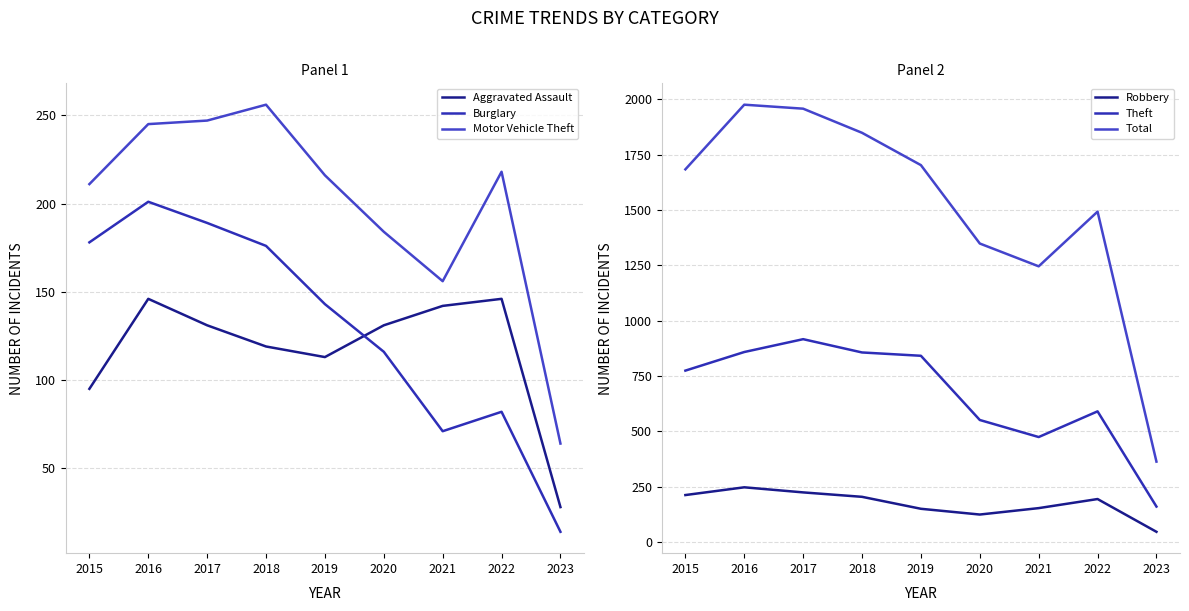

Reading left to right, transcribe all the data shown in this chart.

Aggravated Assault: 2015=95	2016=146	2017=131	2018=119	2019=113	2020=131	2021=142	2022=146	2023=28
Burglary: 2015=178	2016=201	2017=189	2018=176	2019=143	2020=116	2021=71	2022=82	2023=14
Motor Vehicle Theft: 2015=211	2016=245	2017=247	2018=256	2019=216	2020=184	2021=156	2022=218	2023=64
Robbery: 2015=212	2016=247	2017=224	2018=204	2019=150	2020=124	2021=153	2022=194	2023=46
Theft: 2015=774	2016=858	2017=916	2018=856	2019=841	2020=551	2021=474	2022=590	2023=160
Total: 2015=1683	2016=1975	2017=1957	2018=1848	2019=1702	2020=1348	2021=1245	2022=1492	2023=363